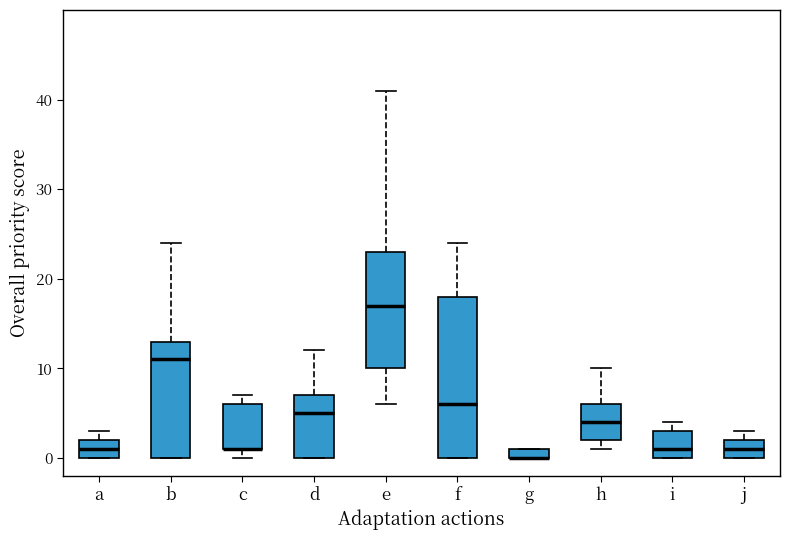

Where is the upper edge of the box for g on the y-axis? The values are not printed on the chart, so give them approximately, as read against the axis.

1